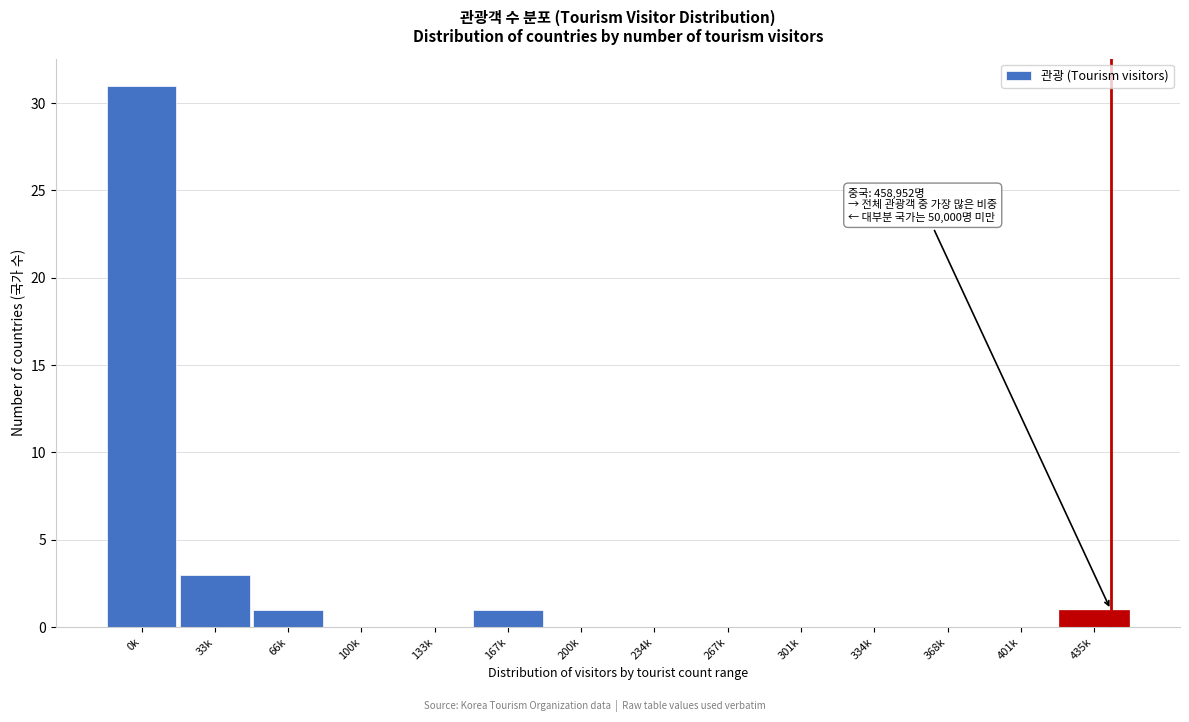

Reading left to right, what are all the values shown in this chart?

0k=31	33k=3	66k=1	100k=0	133k=0	167k=1	200k=0	234k=0	267k=0	301k=0	334k=0	368k=0	401k=0	435k=1